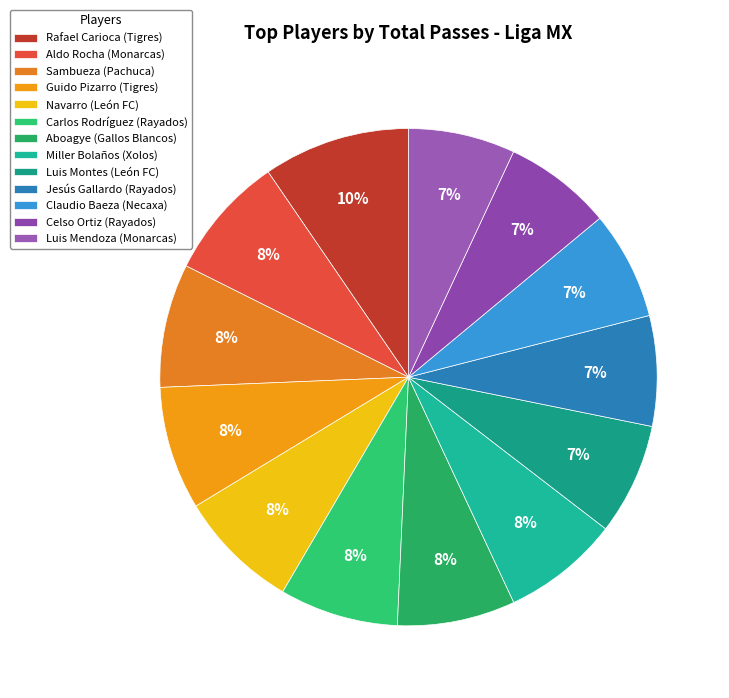

How many segments does this pie chart have?

13